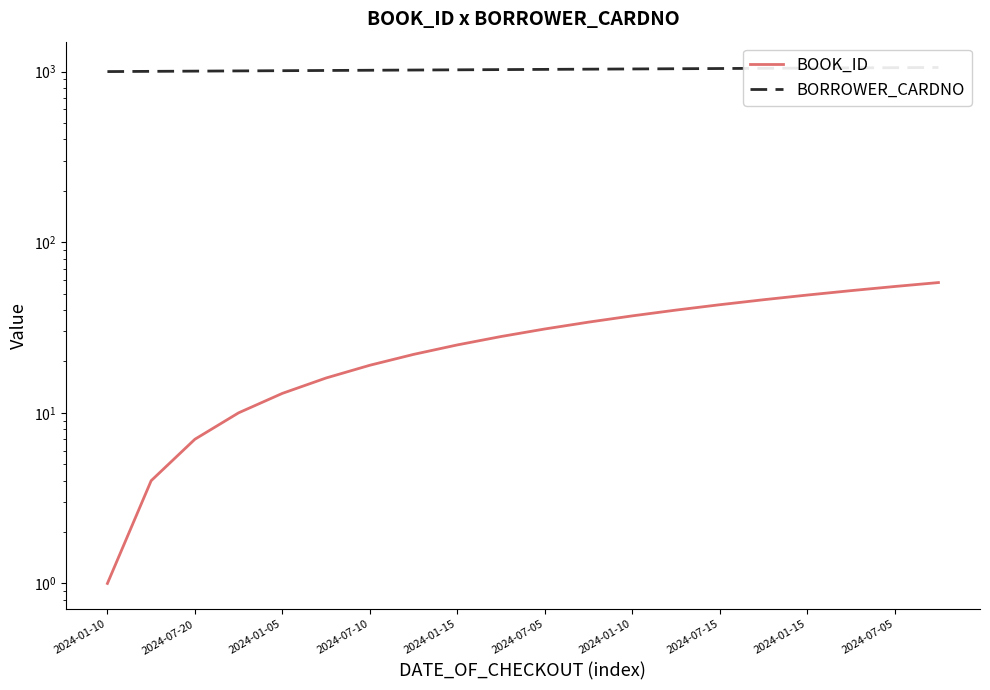

How many series are shown in this chart?

2